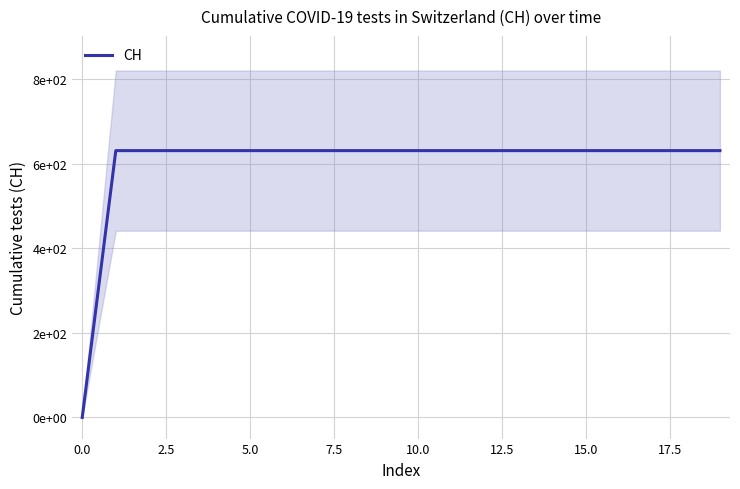

How many values are below 631?

1